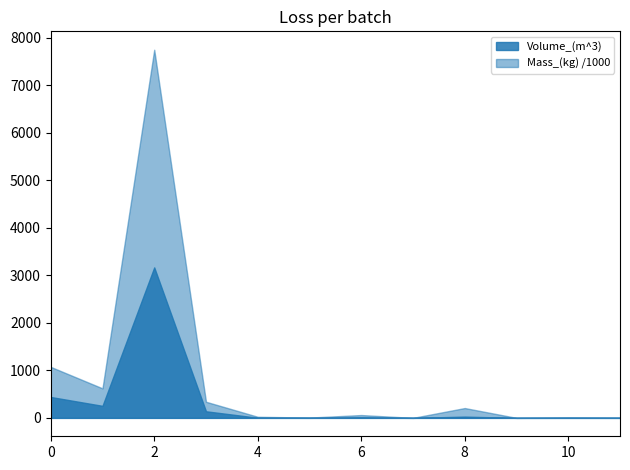

Reading left to right, extract all data points from this chart.

Volume_(m^3): 32MPa_Beam=439.7	32MPa_Column=253.2	32MPa_Slab=3166.7	32MPa_Wall=138.6	G300E_Beam_Long_Rebar=2.9	G300E_Beam_Tran_Rebar=0.8	G300E_Column_Long_Rebar=7.6	G300E_Column_Tran_Rebar=0.0	G300E_Slab_Long_Rebar=26.4	G300E_Slab_Tran_Rebar=0.0	G300E_Wall_Long_Rebar=0.9	G300E_Wall_Tran_Rebar=0.4
Mass_(kg): 32MPa_Beam=1073229.1	32MPa_Column=621362.4	32MPa_Slab=7747358.5	32MPa_Wall=339082.7	G300E_Beam_Long_Rebar=22970.5	G300E_Beam_Tran_Rebar=6116.2	G300E_Column_Long_Rebar=59415.5	G300E_Column_Tran_Rebar=7.3	G300E_Slab_Long_Rebar=206842.1	G300E_Slab_Tran_Rebar=0.0	G300E_Wall_Long_Rebar=7299.6	G300E_Wall_Tran_Rebar=2881.3